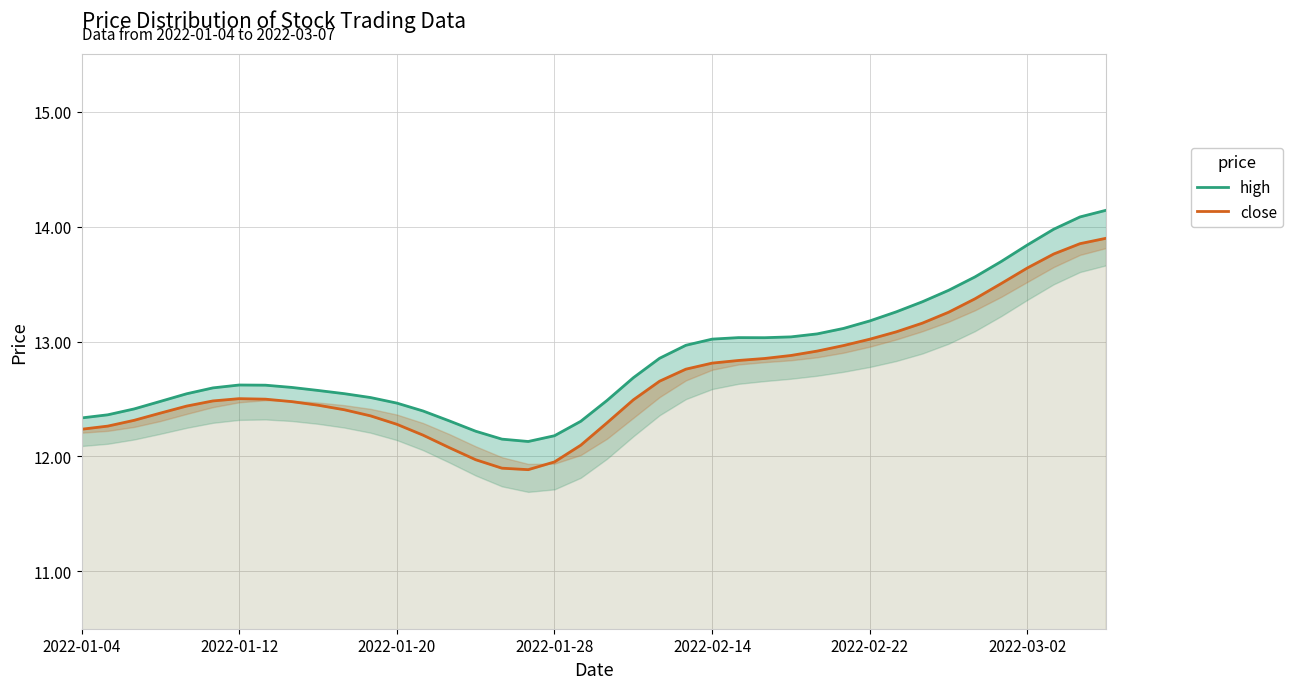

What is the sum of the high values at 11 and 18?

24.7